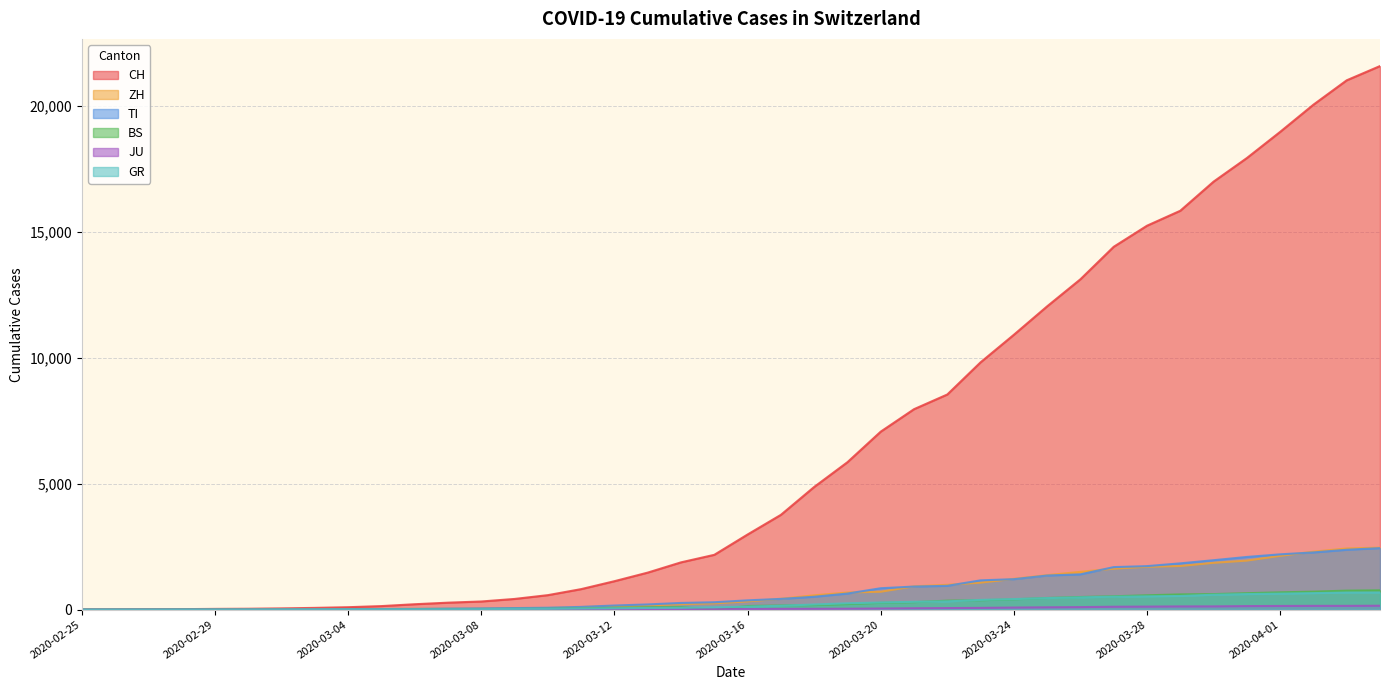

Which series has the largest total across all categories?

CH